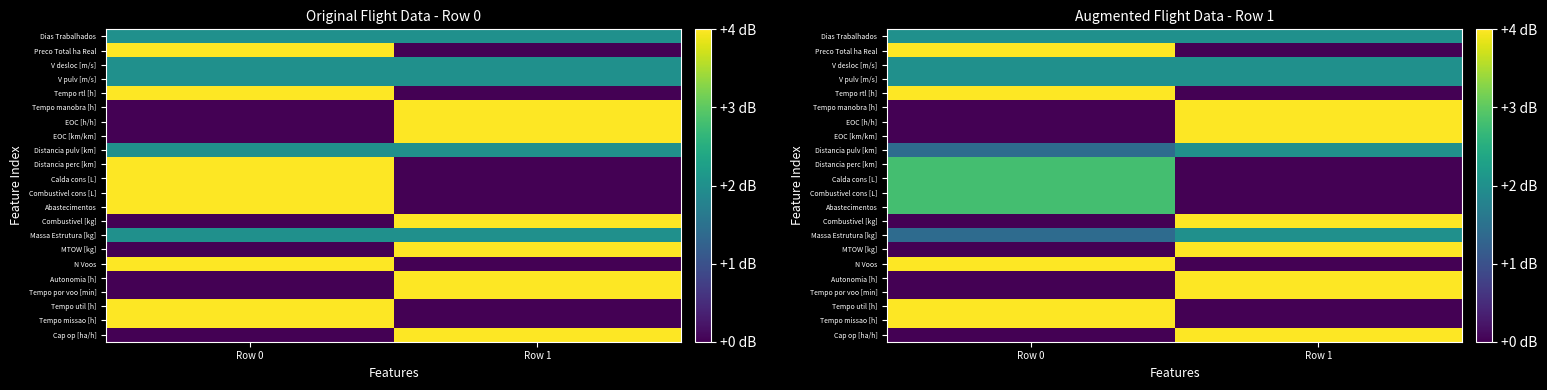

Rank the categories by Combustivel [kg] value from lowest to highest.

Row 0, Row 1